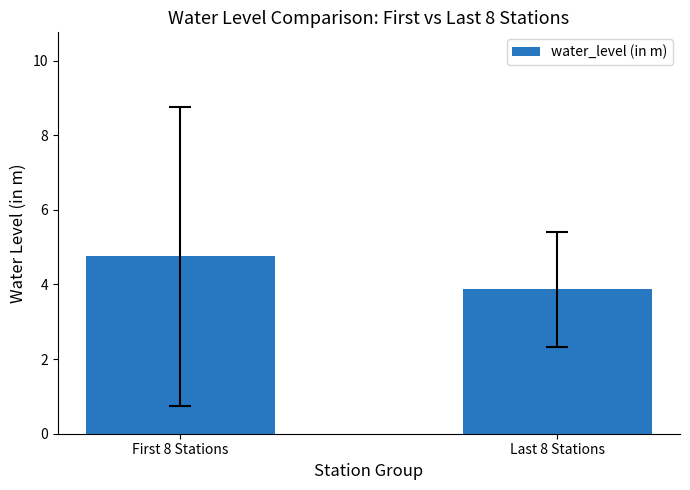

Which has a higher value, Last 8 Stations or First 8 Stations?

First 8 Stations